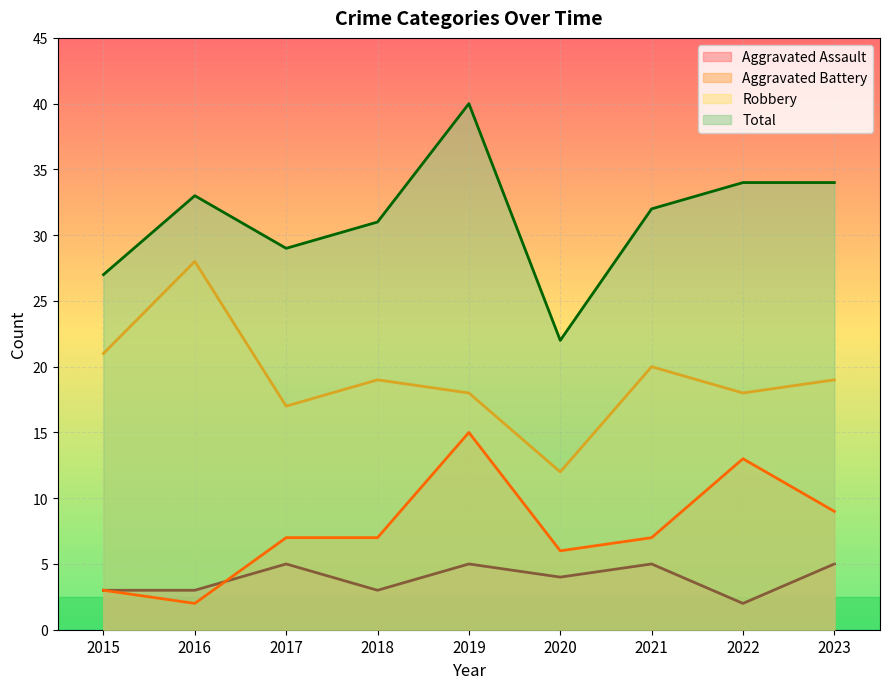

Which series has the largest total across all categories?

Total